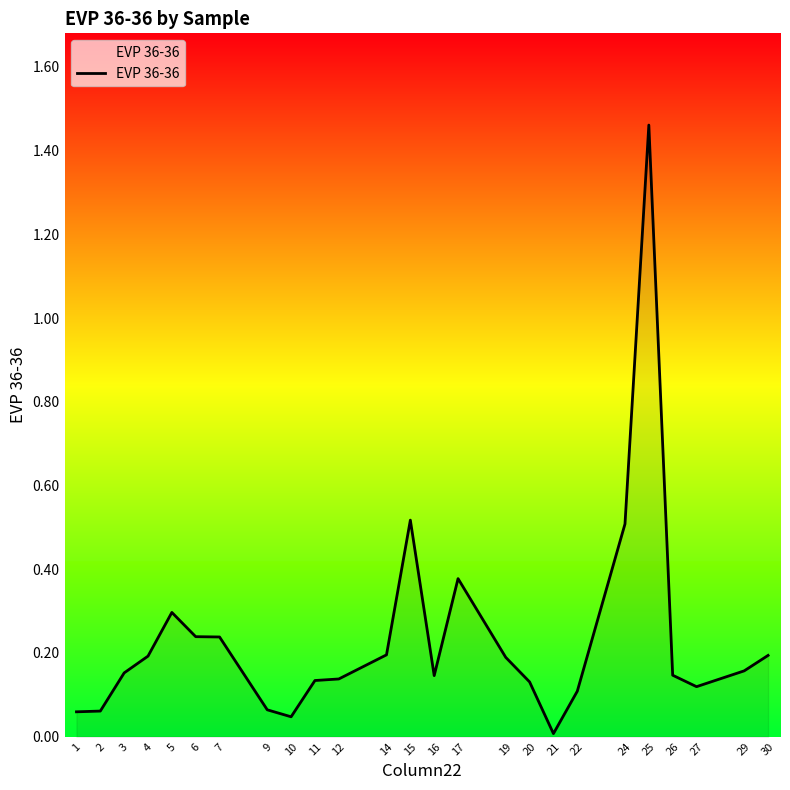

What is the difference between the maximum and second lowest values?

1.4